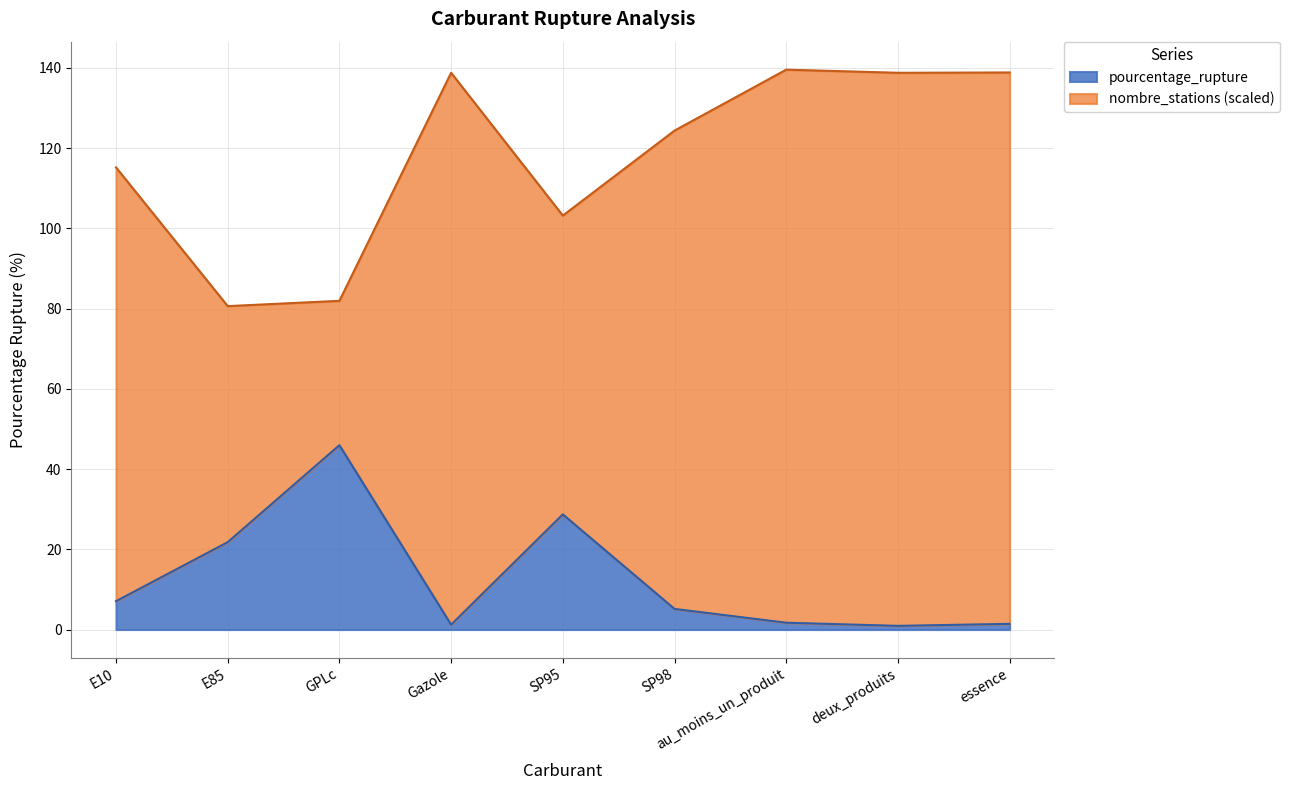

How many data points in pourcentage_rupture are less than 5?

4